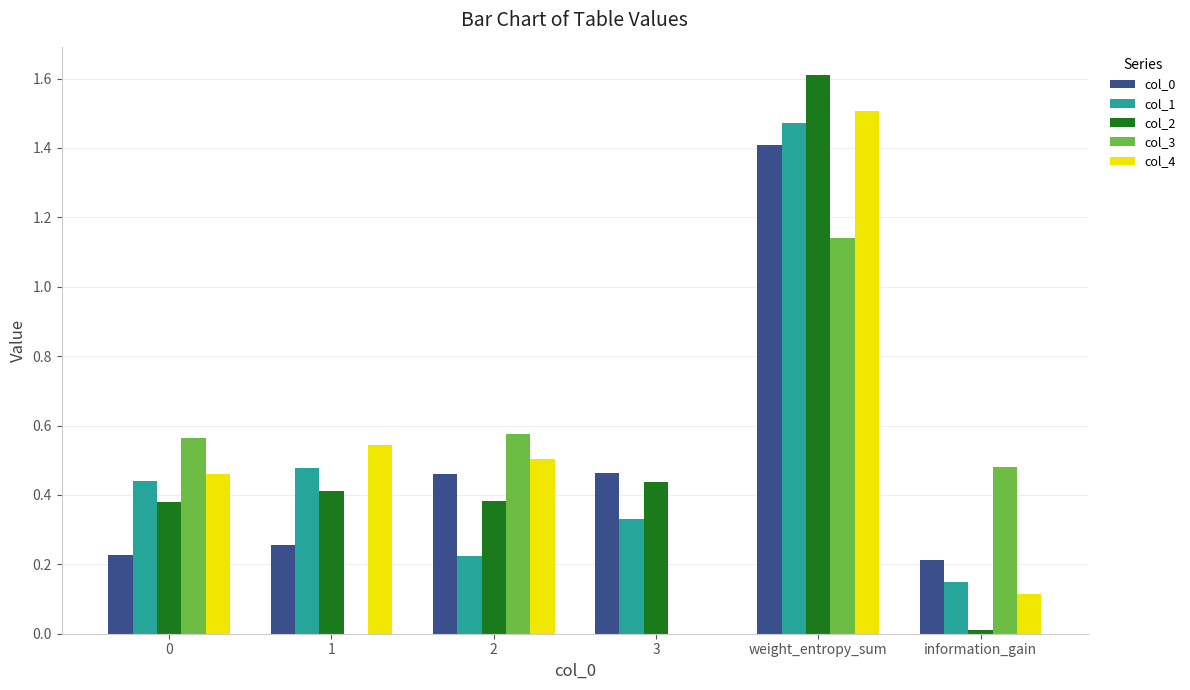

What is the sum of all col_4 values?

3.1